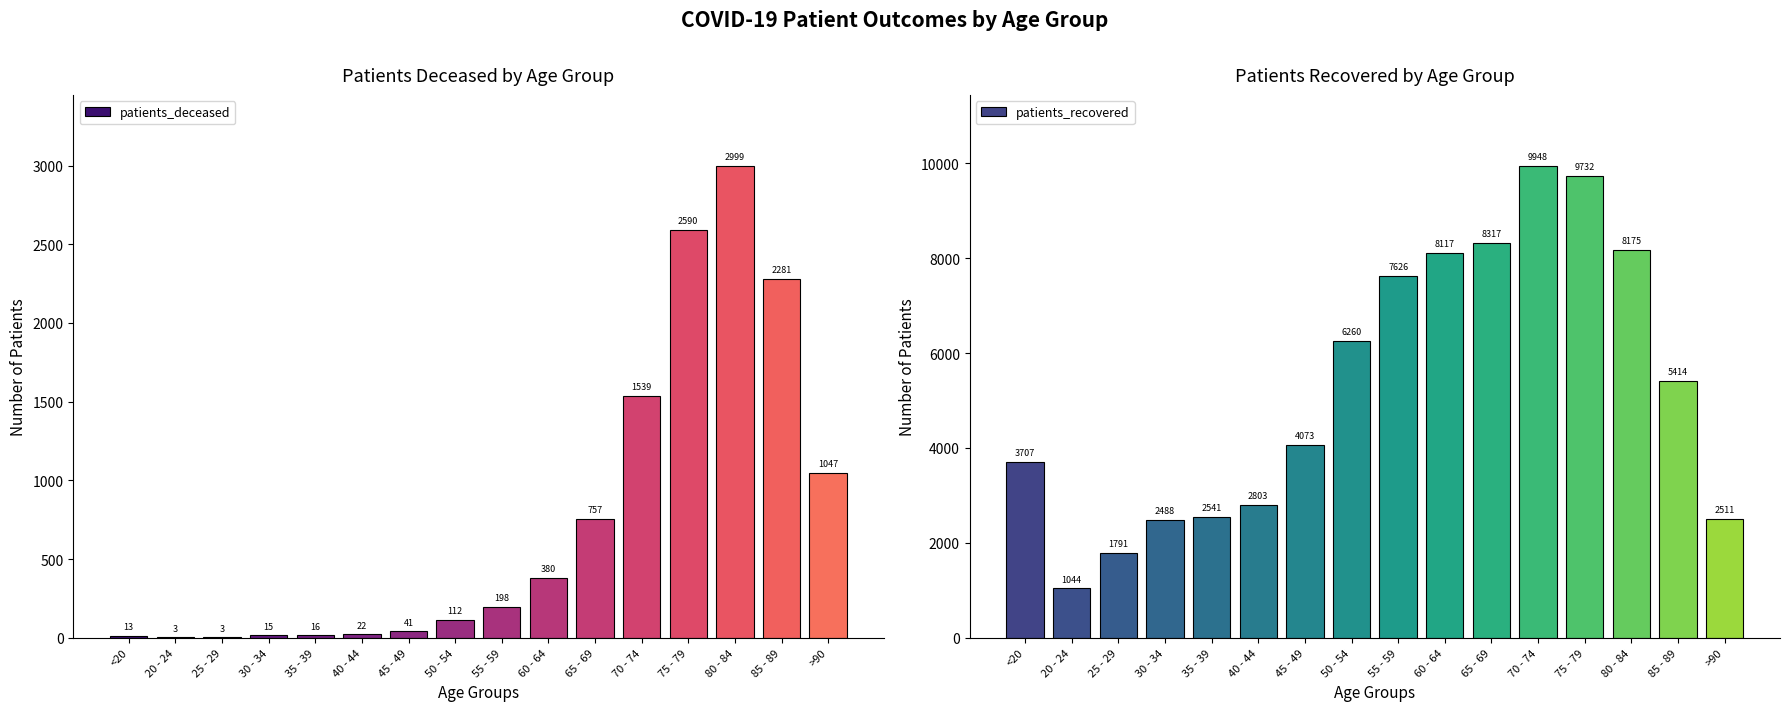

Reading left to right, transcribe all the data shown in this chart.

patients_deceased: <20=13	20 - 24=3	25 - 29=3	30 - 34=15	35 - 39=16	40 - 44=22	45 - 49=41	50 - 54=112	55 - 59=198	60 - 64=380	65 - 69=757	70 - 74=1539	75 - 79=2590	80 - 84=2999	85 - 89=2281	>90=1047
patients_recovered: <20=3707	20 - 24=1044	25 - 29=1791	30 - 34=2488	35 - 39=2541	40 - 44=2803	45 - 49=4073	50 - 54=6260	55 - 59=7626	60 - 64=8117	65 - 69=8317	70 - 74=9948	75 - 79=9732	80 - 84=8175	85 - 89=5414	>90=2511